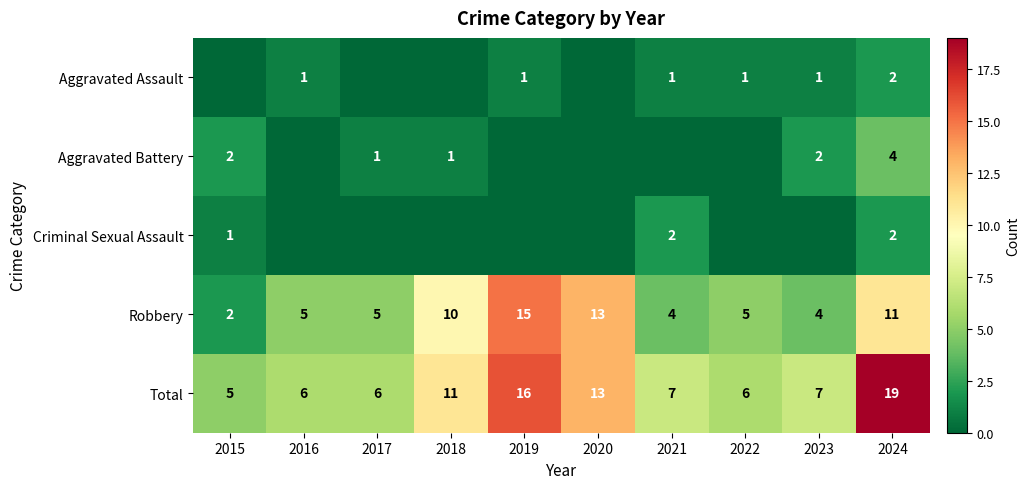

Where does the Total series first go above 7?

2018